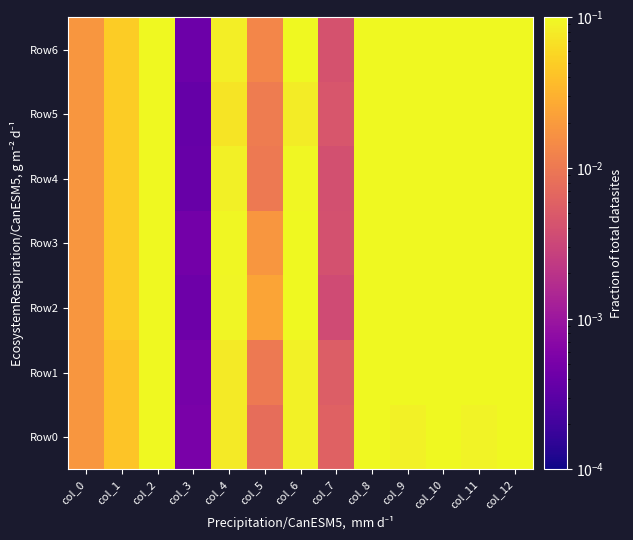

What is the total value across all series at col_2?

2.0